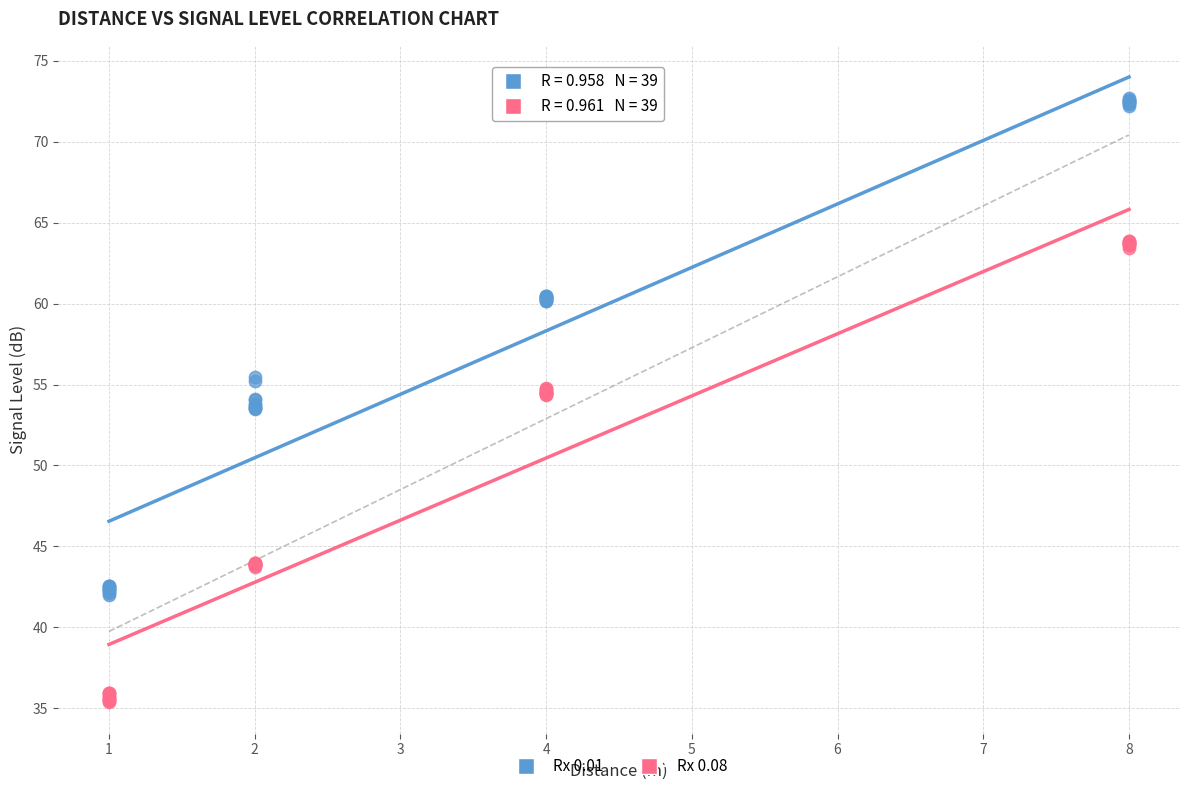

Which series contains the highest Y value?

Rx 0.01